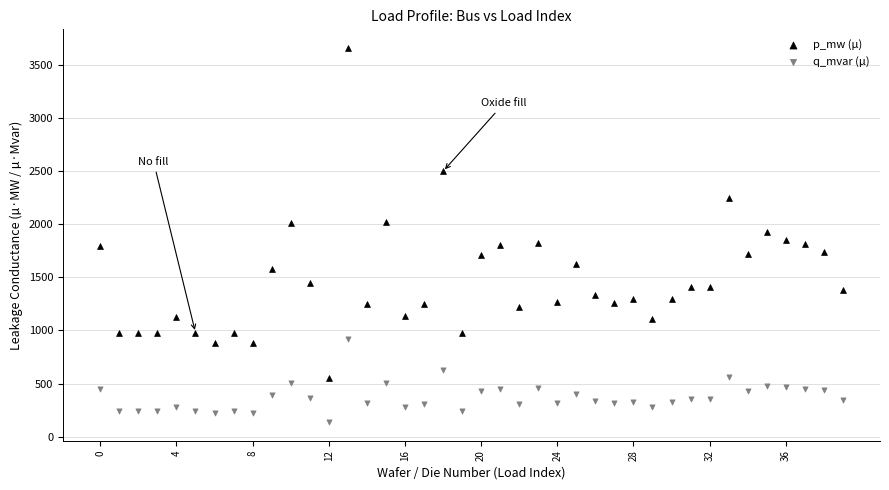

Which series reaches the minimum Y coordinate?

q_mvar (µ)